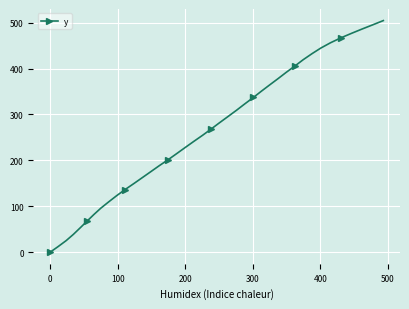

What is the maximum value shown in the chart?

504.4